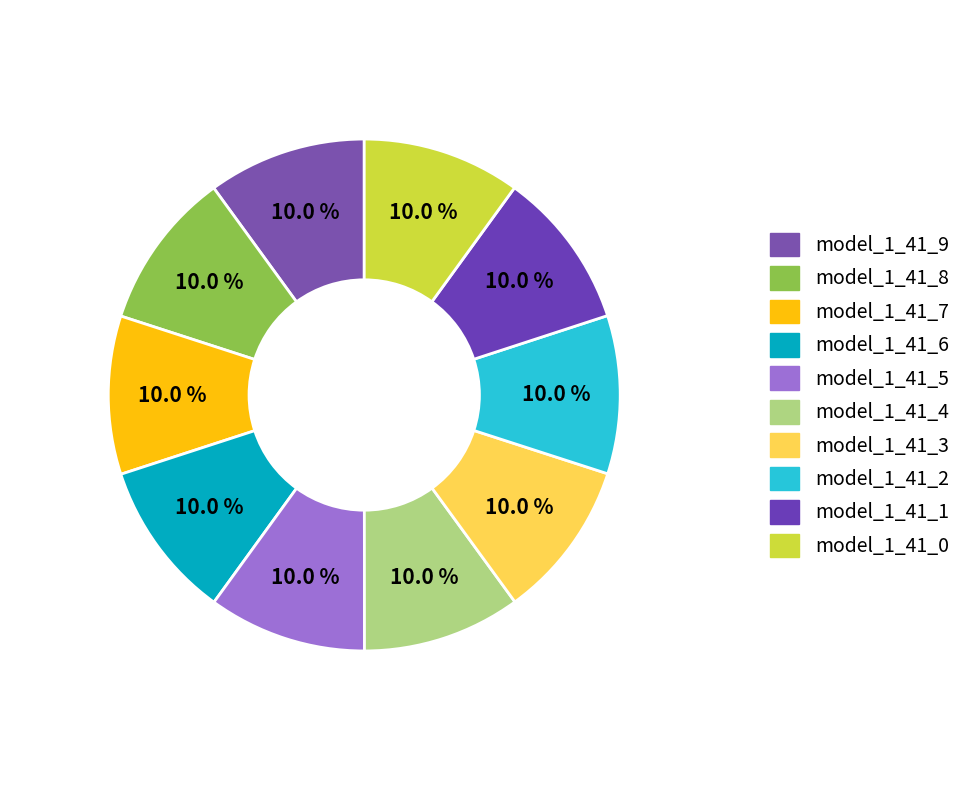

To the nearest percent, what is the average slice percentage?

10%